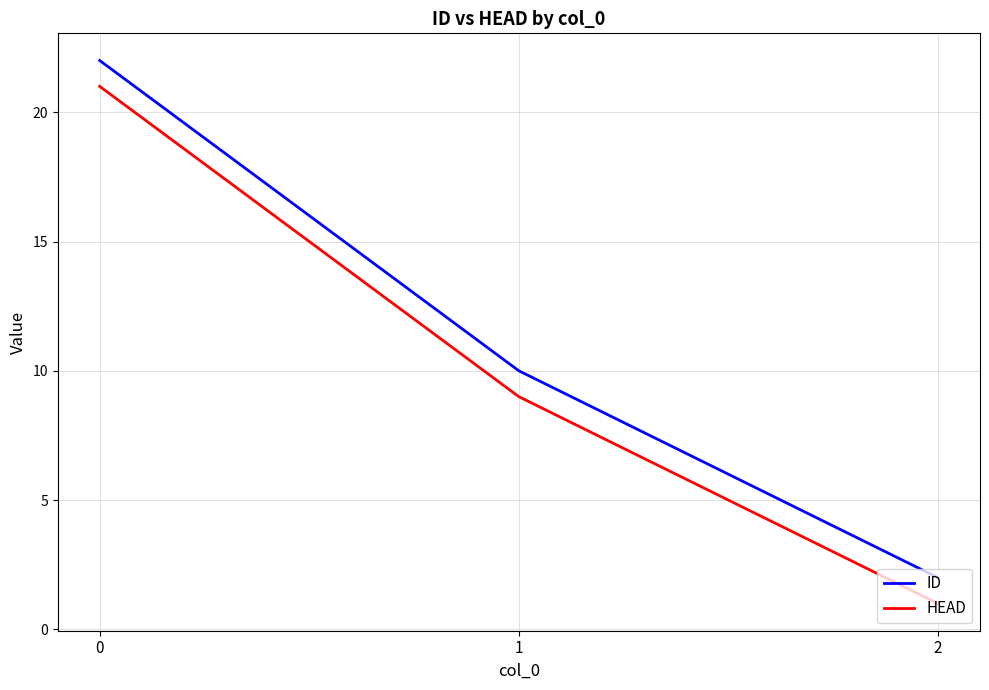

Rank the categories by HEAD value from highest to lowest.

0, 1, 2